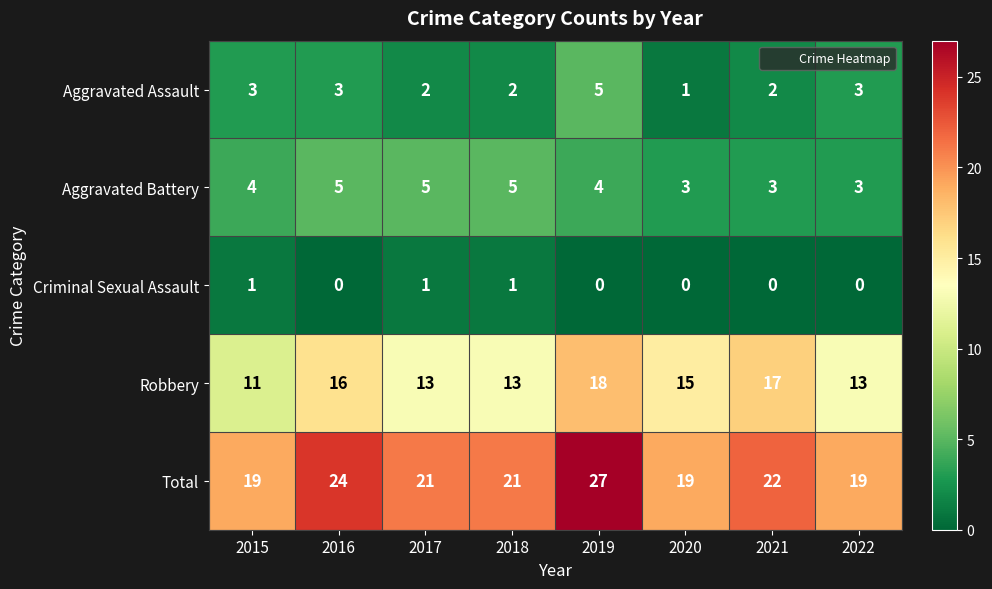

True or false: Aggravated Battery has a value of 7 at 2019.

False